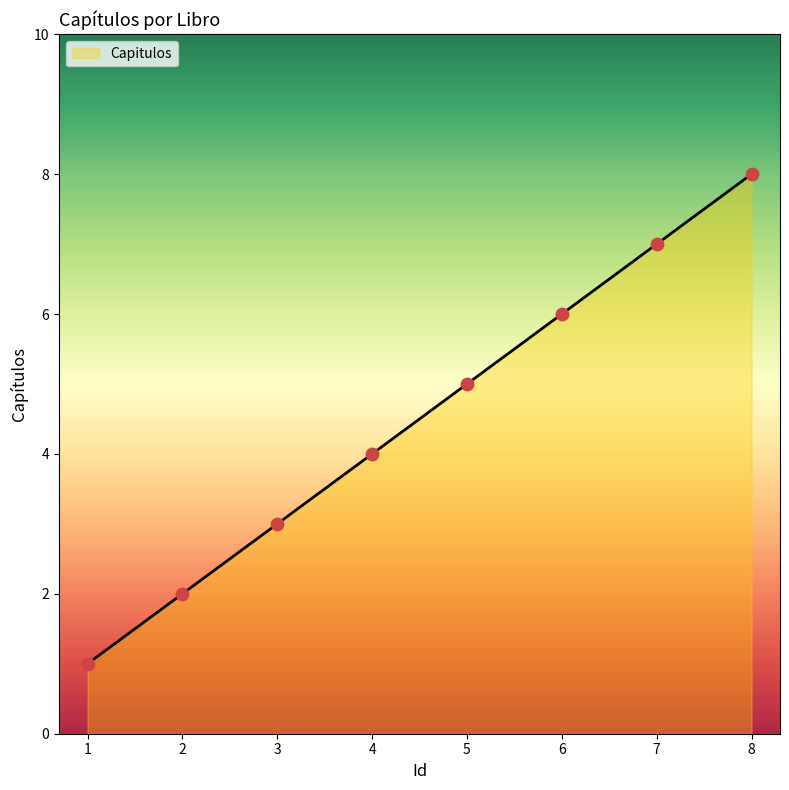

What is the ratio of the value at 7 to the value at 2?

3.5